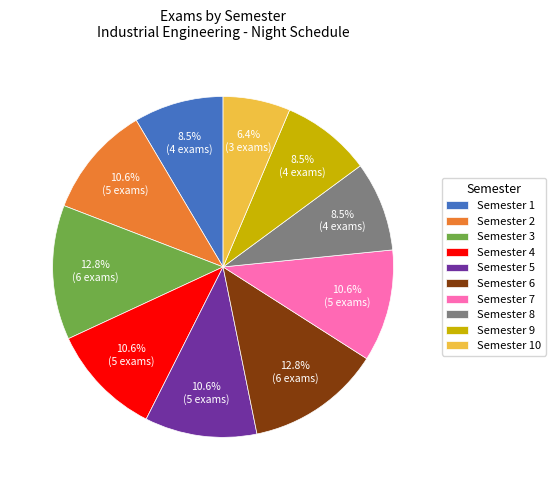

Which category has the smallest portion of the pie?

Semester 10